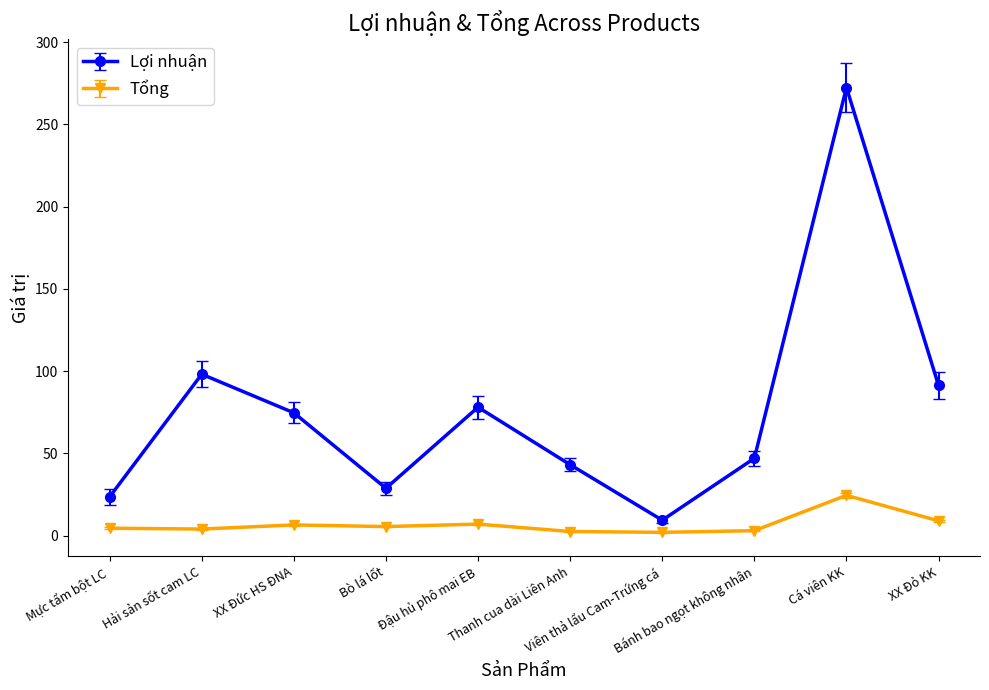

What is the difference between the second highest and second lowest values in the Lợi nhuận series?

74.6